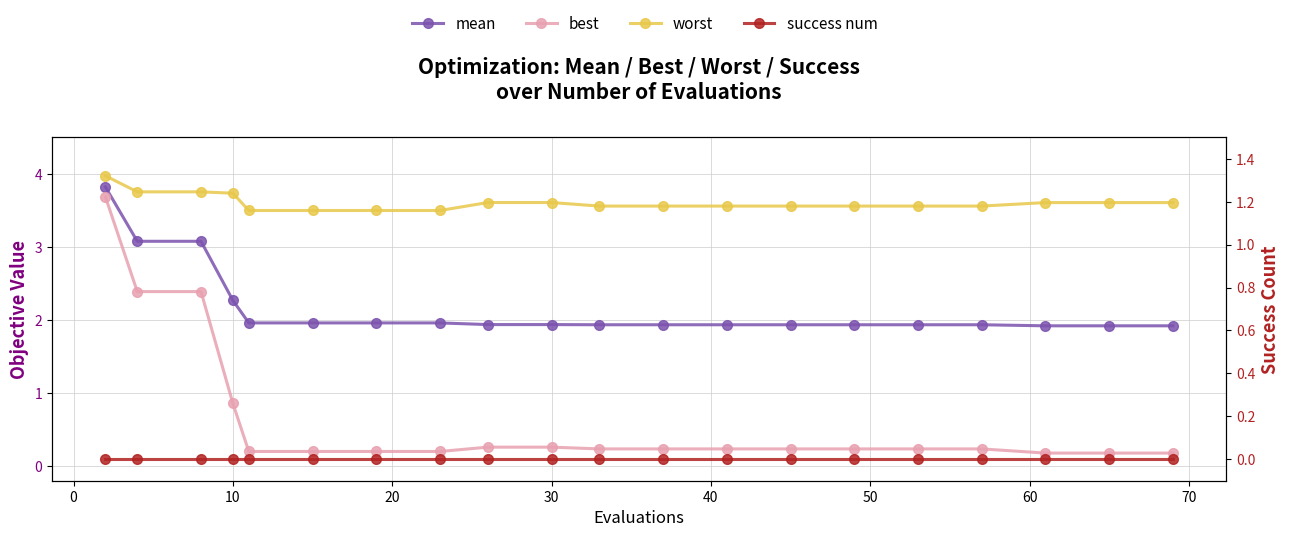

At how many categories does at least one series exceed 1?

20